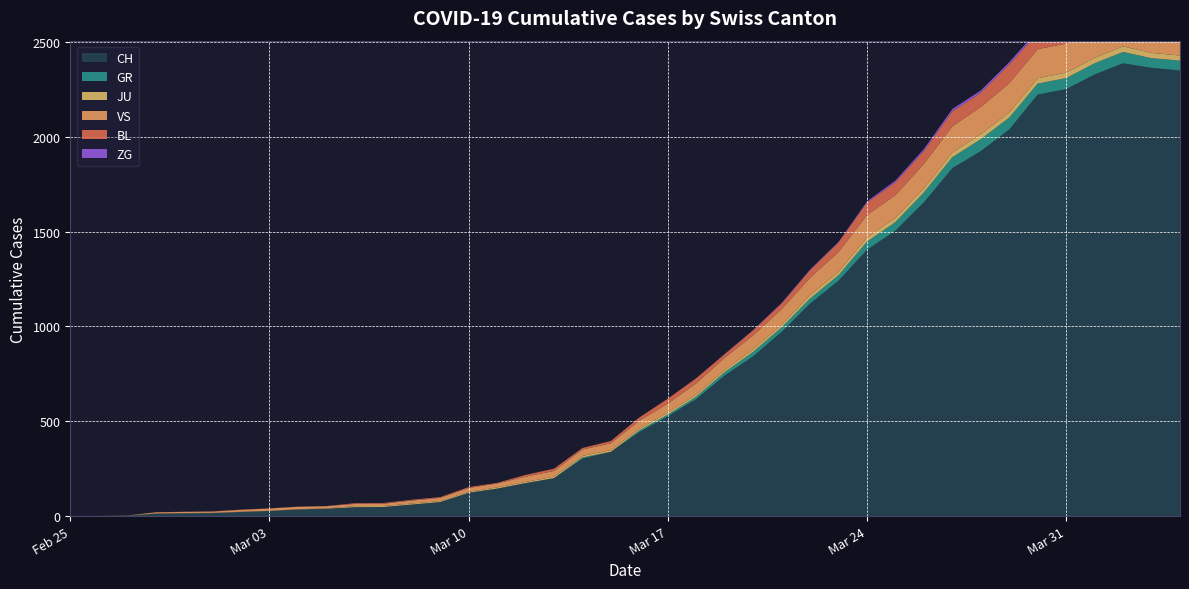

Does the chart display data point markers on the line(s)?

No